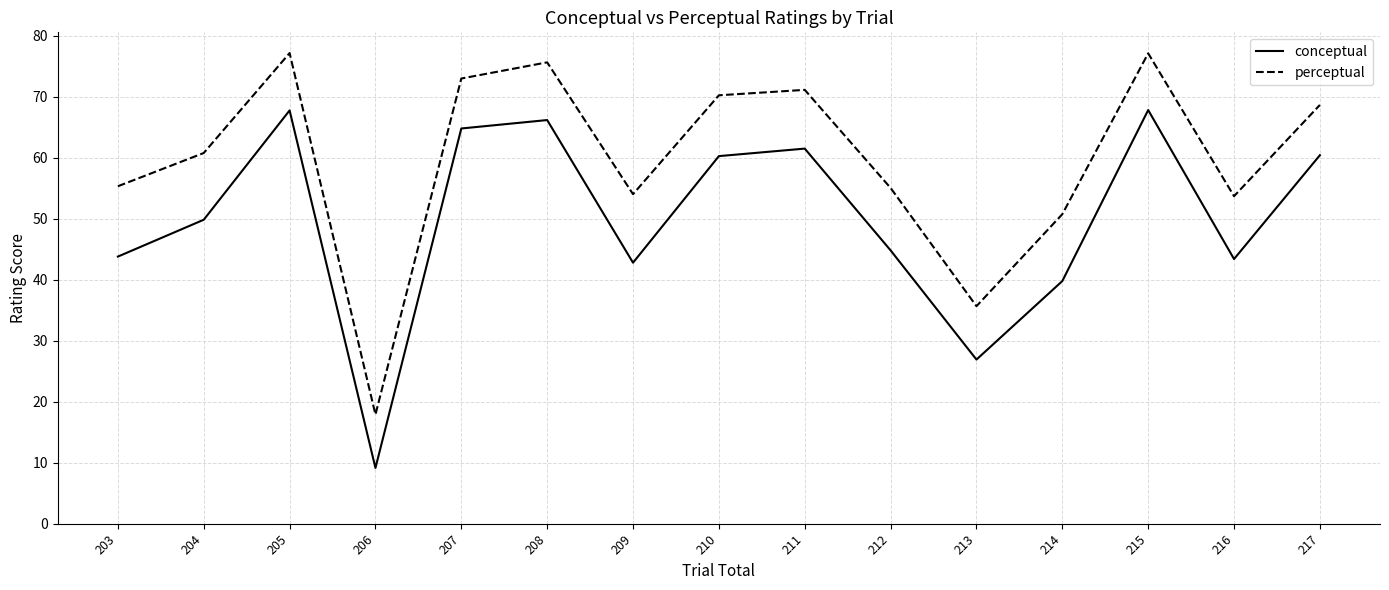

True or false: perceptual and conceptual cross at least once.

False